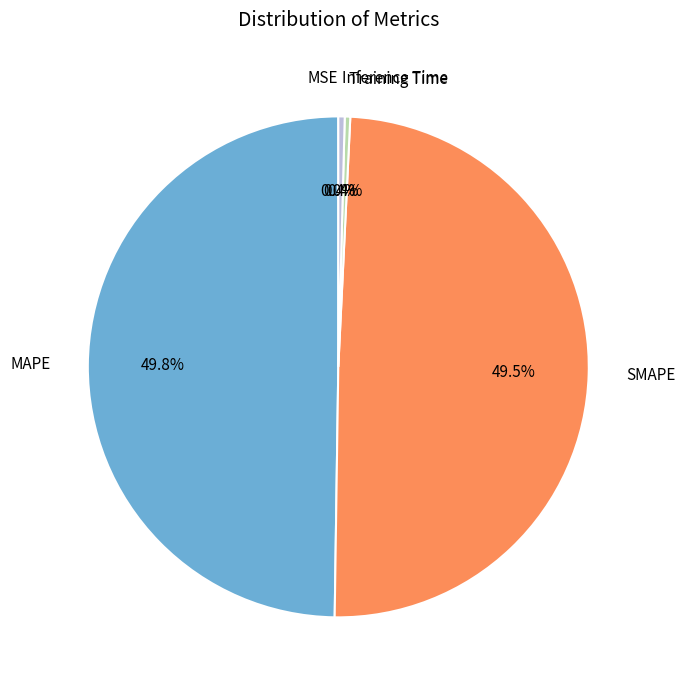

What percentage is NOT represented by MAPE?

50.2%